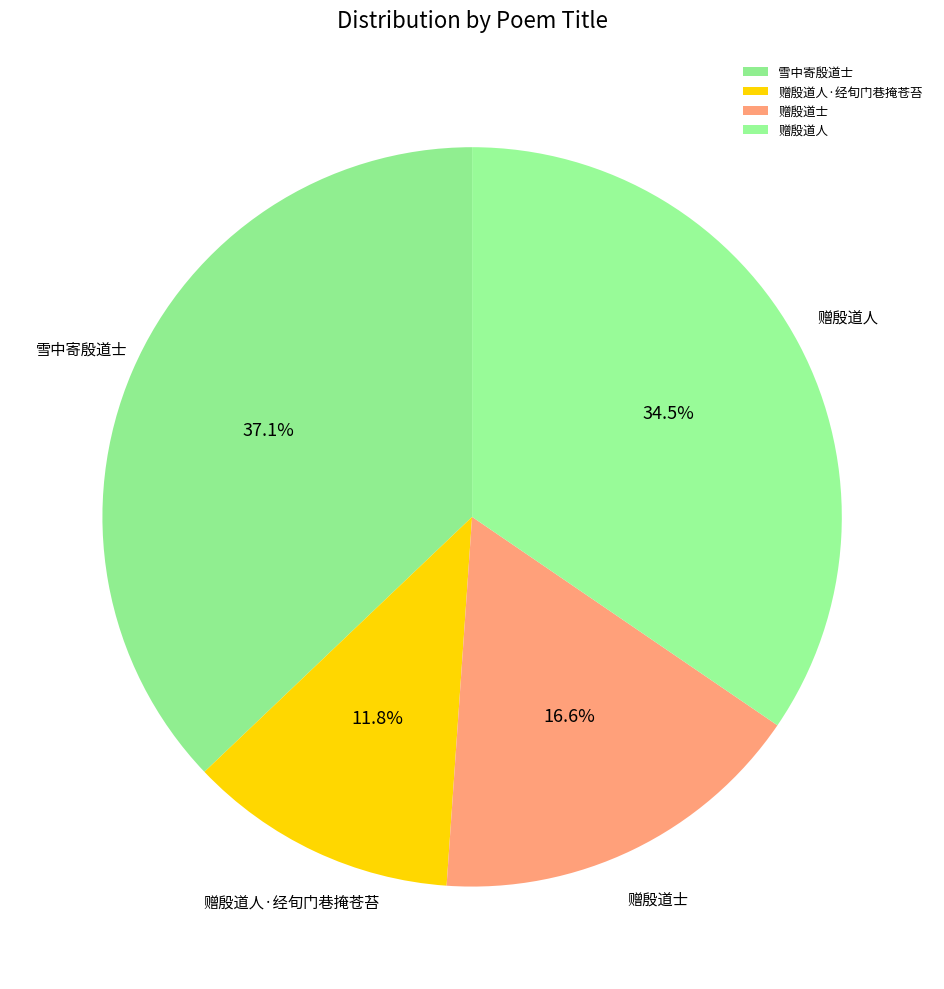

Does any single category account for the majority?

No